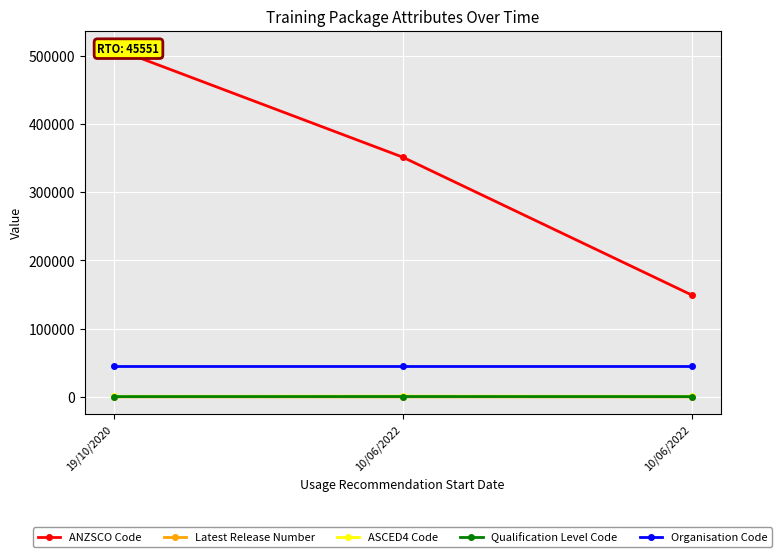

At how many categories does at least one series exceed 471616?

1